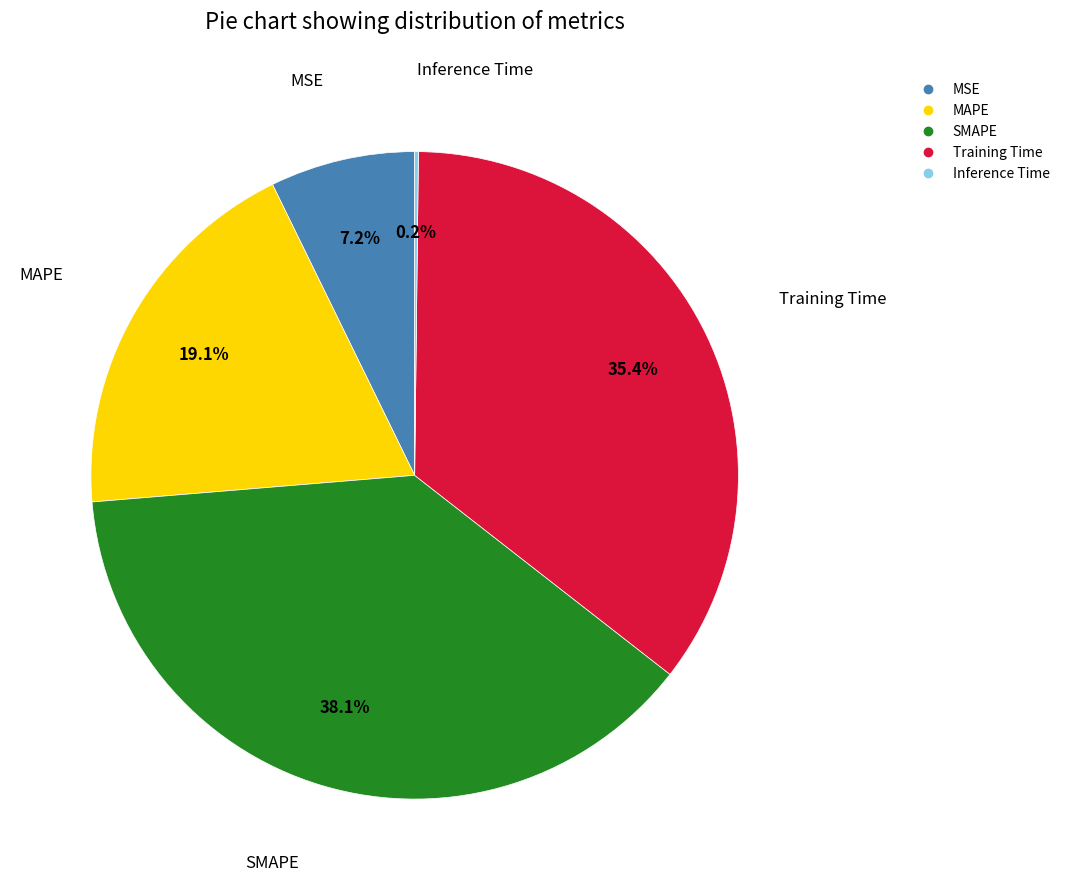

What percentage is the MSE slice, to the nearest percent?

7%